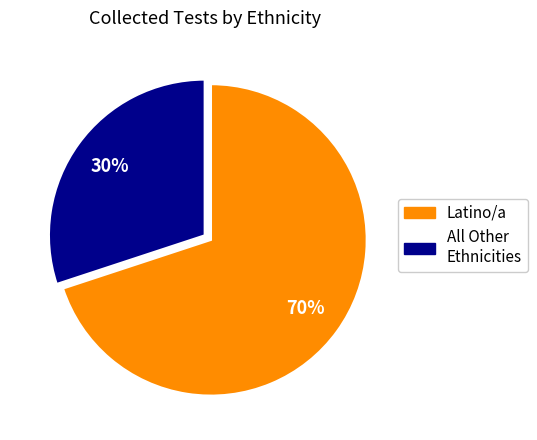

Is it true that All Other Ethnicities is 19% of the pie?

False